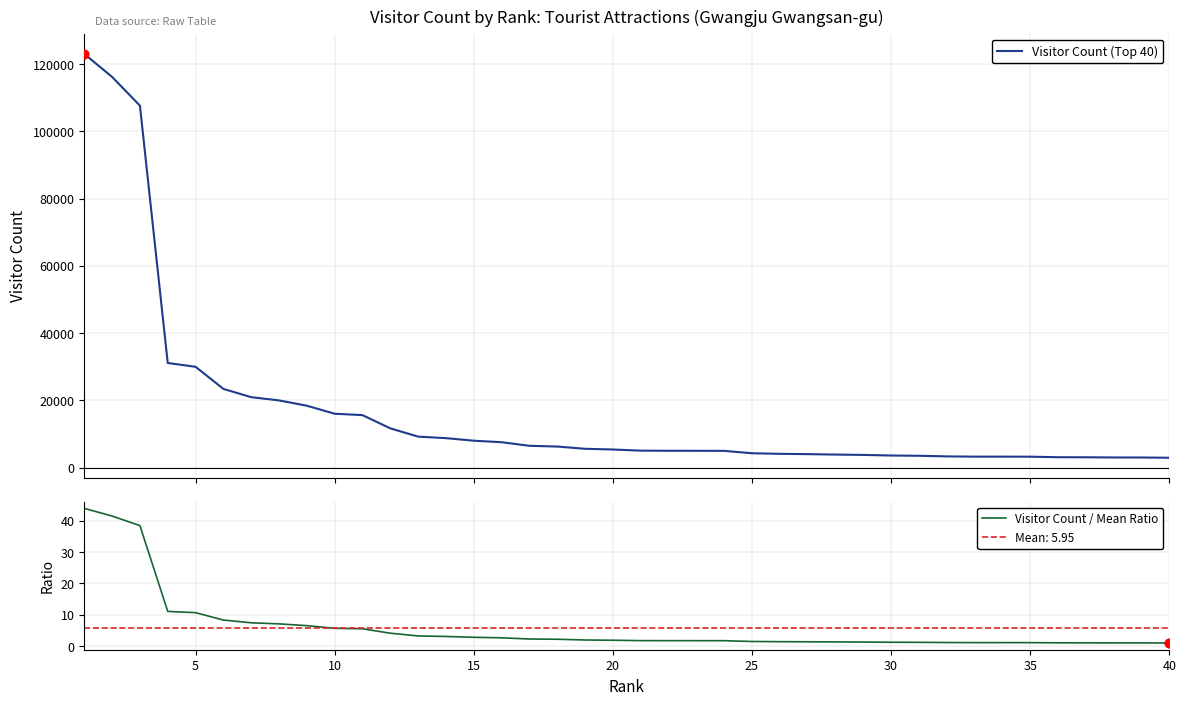

Which series has the largest Y range (max minus min)?

Visitor Count (Top 40)